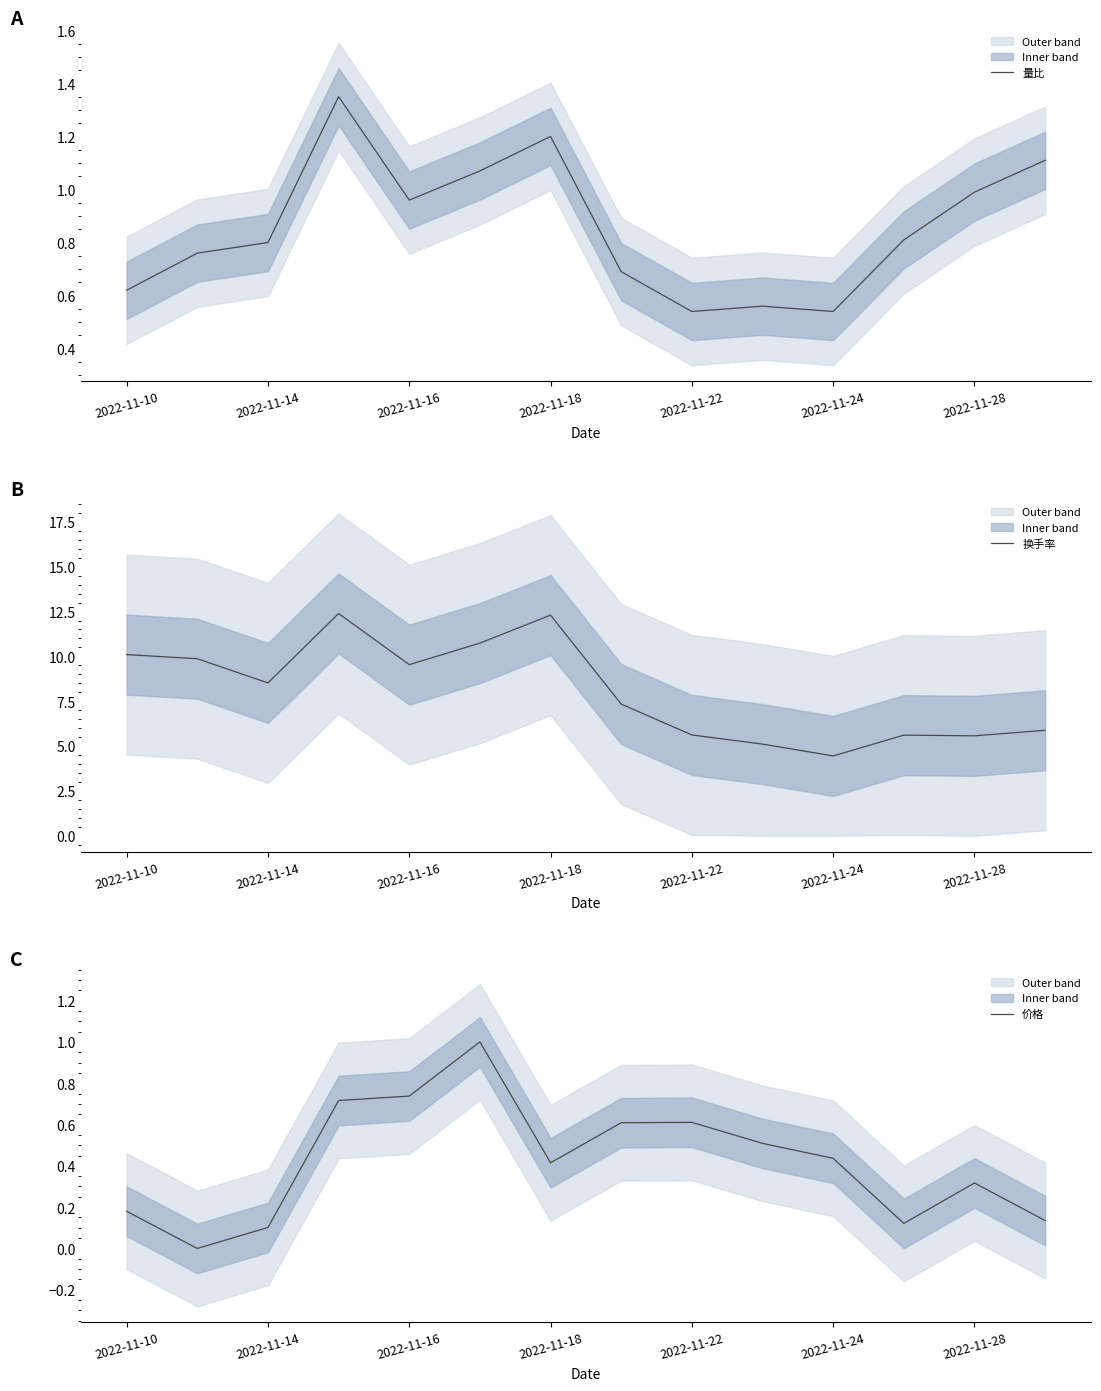

The value of 量比 at 9 is 0.6. True or false?

True